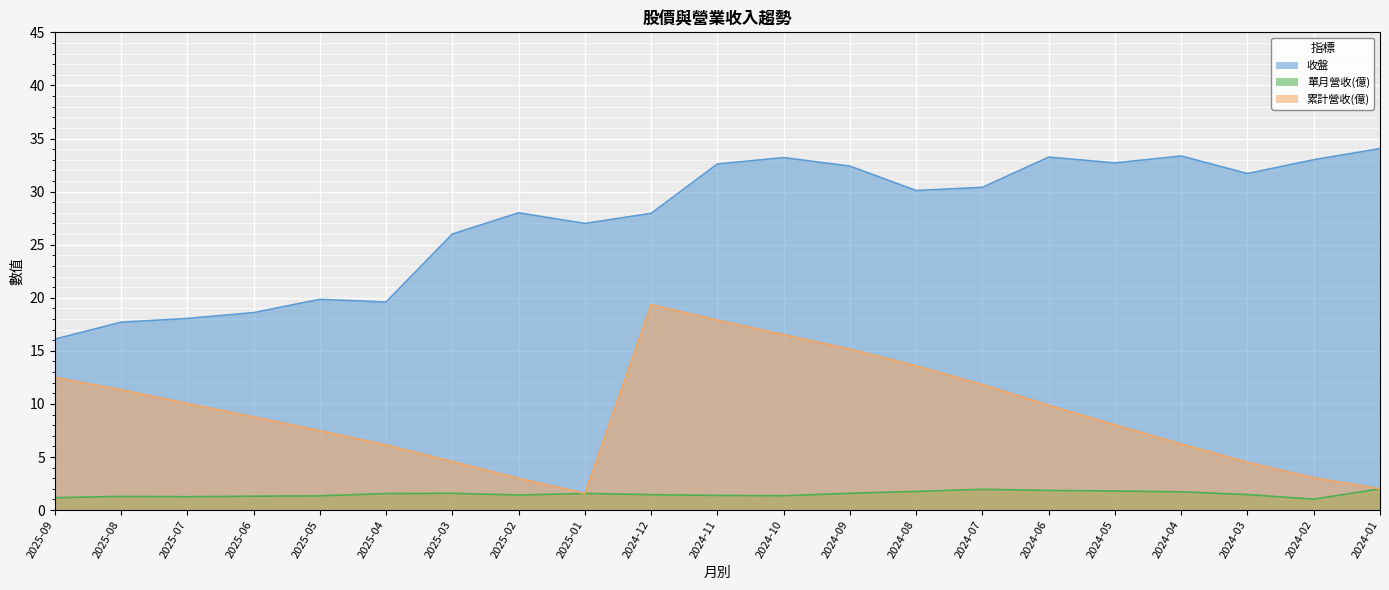

What is the sum of the 收盤 values at 2025-08 and 2024-12?

45.6